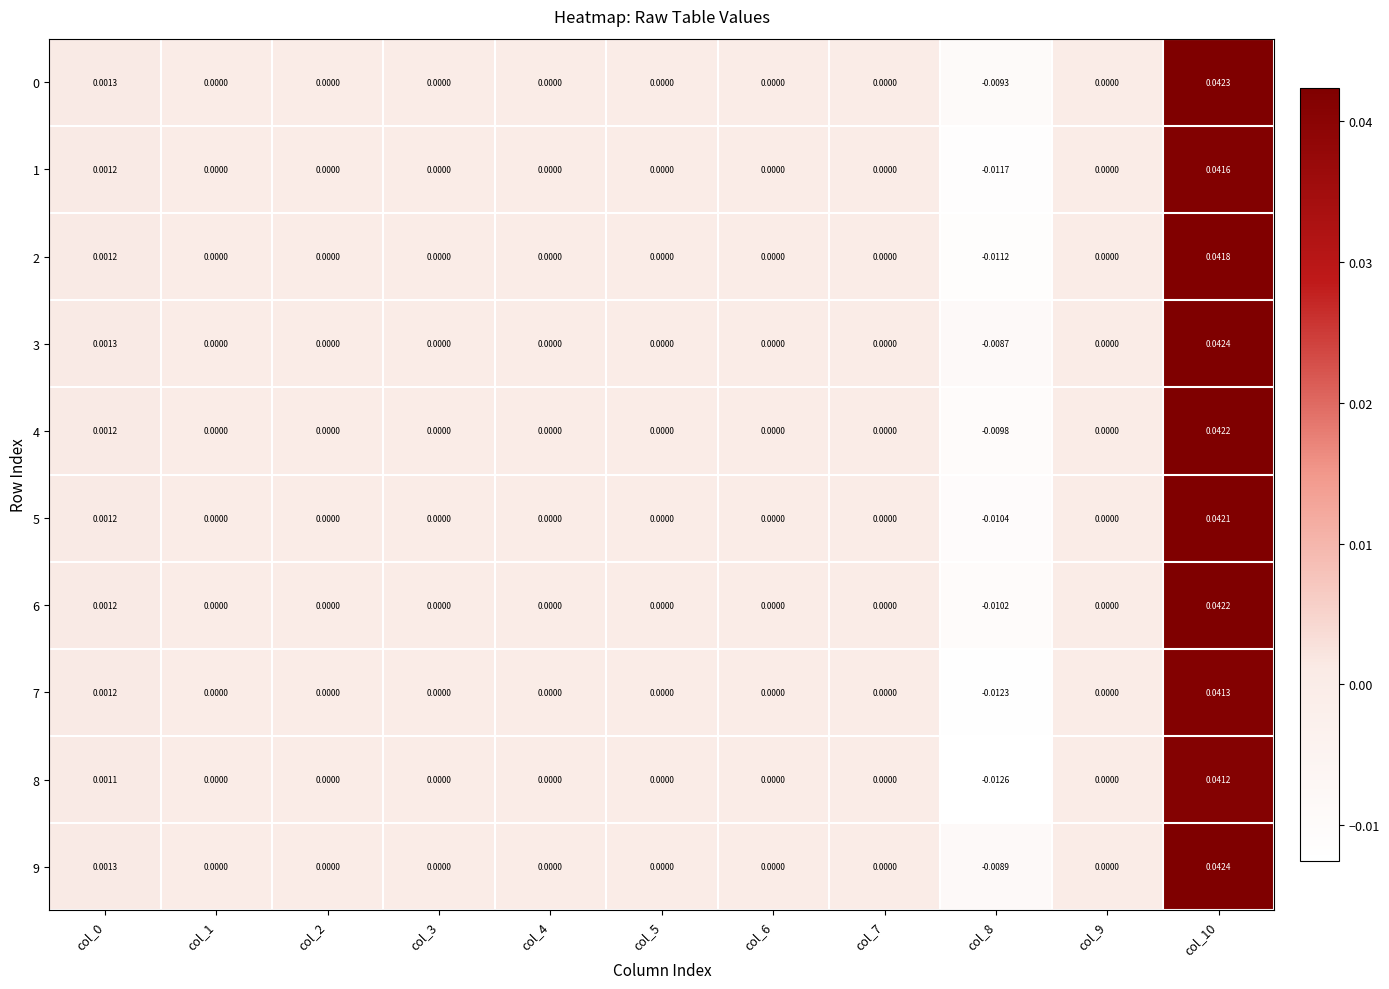

Is the value of 0 at col_0 greater than the value of 2 at col_5?

Yes